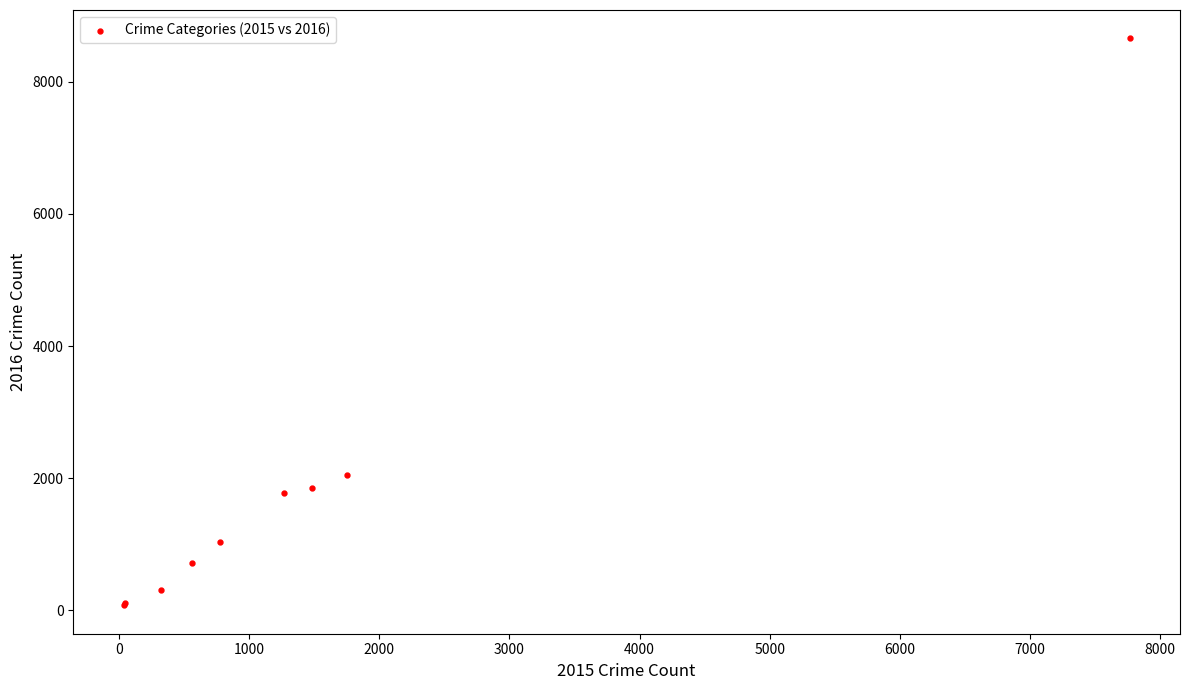

What Y value in the scatter plot is closest to 4366?

2053